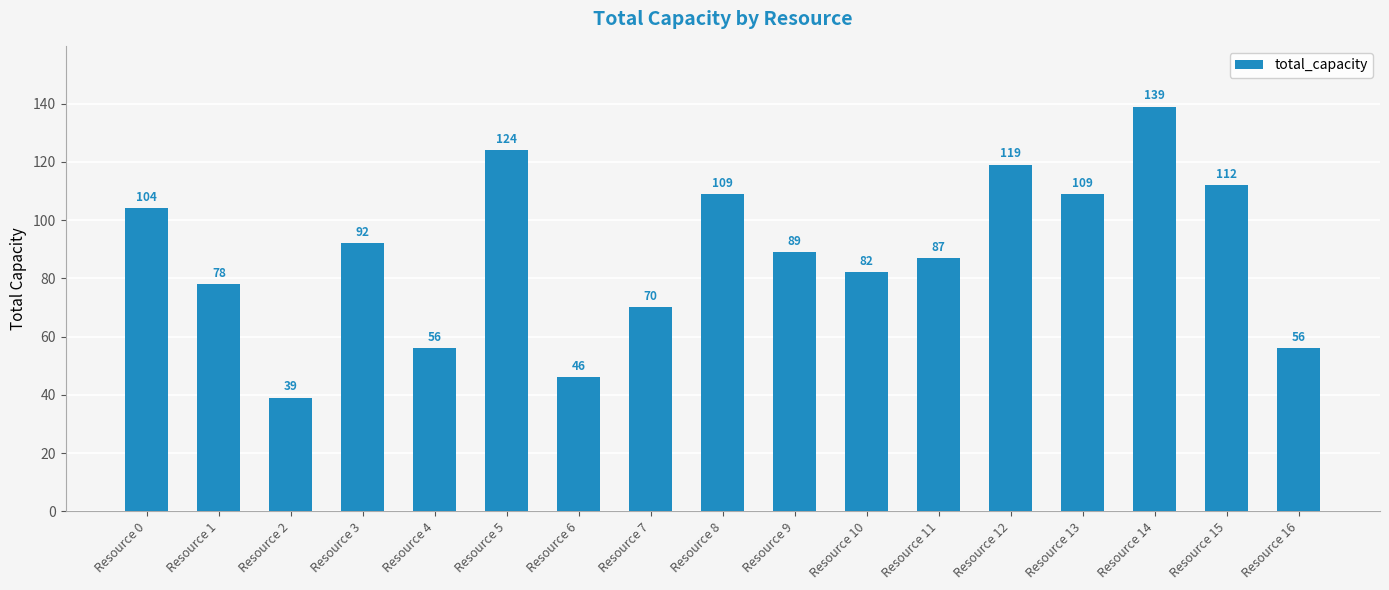

Reading left to right, transcribe all the data shown in this chart.

Resource 0=104	Resource 1=78	Resource 2=39	Resource 3=92	Resource 4=56	Resource 5=124	Resource 6=46	Resource 7=70	Resource 8=109	Resource 9=89	Resource 10=82	Resource 11=87	Resource 12=119	Resource 13=109	Resource 14=139	Resource 15=112	Resource 16=56